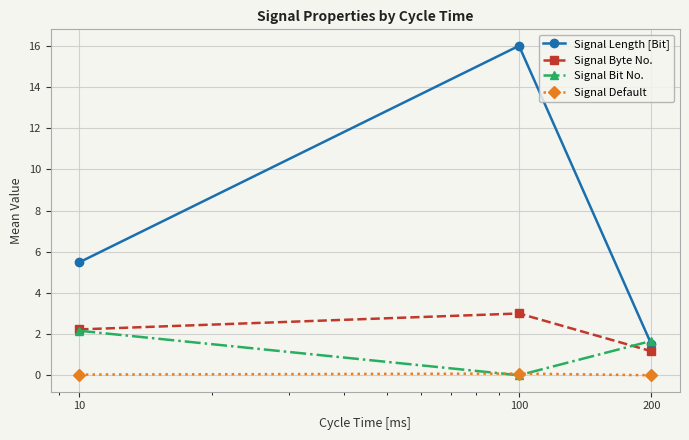

List the series in order of their peak value, highest first.

Signal Length [Bit], Signal Byte No., Signal Bit No., Signal Default